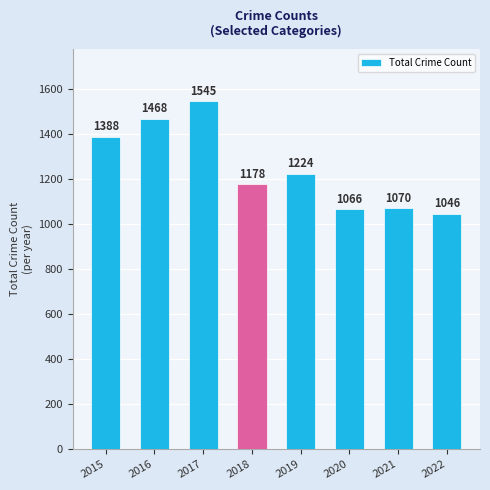

How many data points are less than 1224?

4